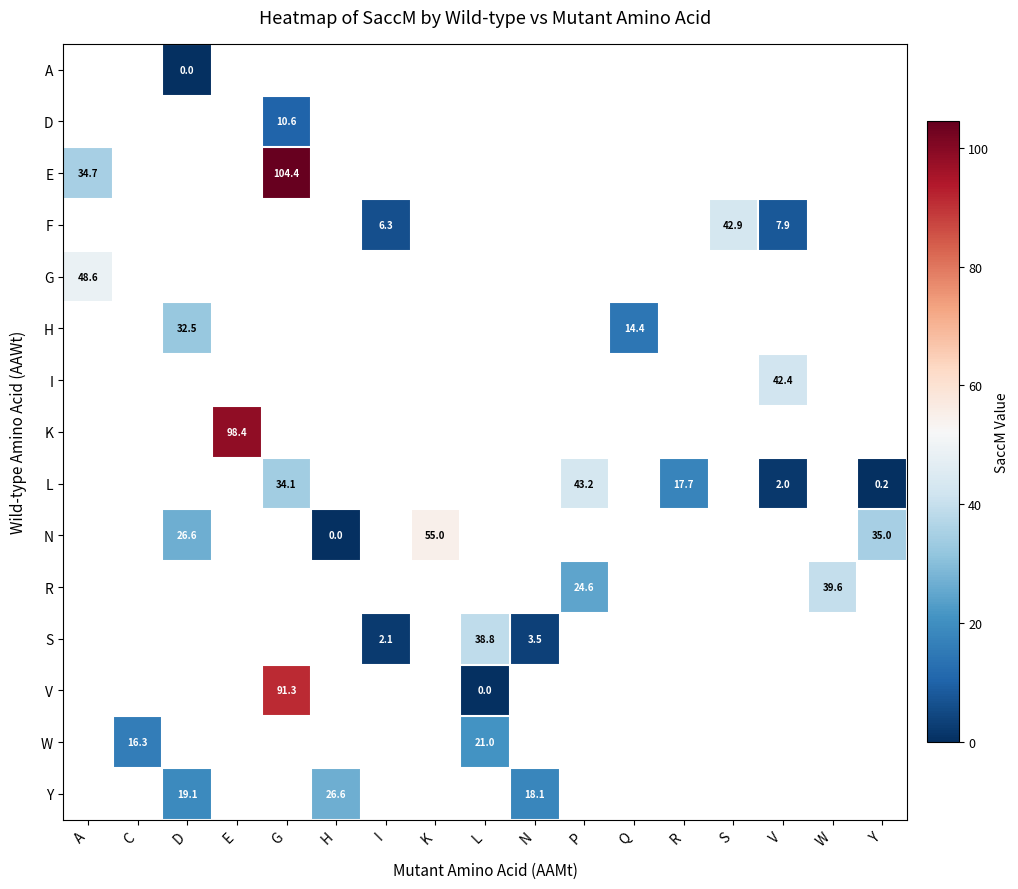

The value of L at R is 17.7. True or false?

True